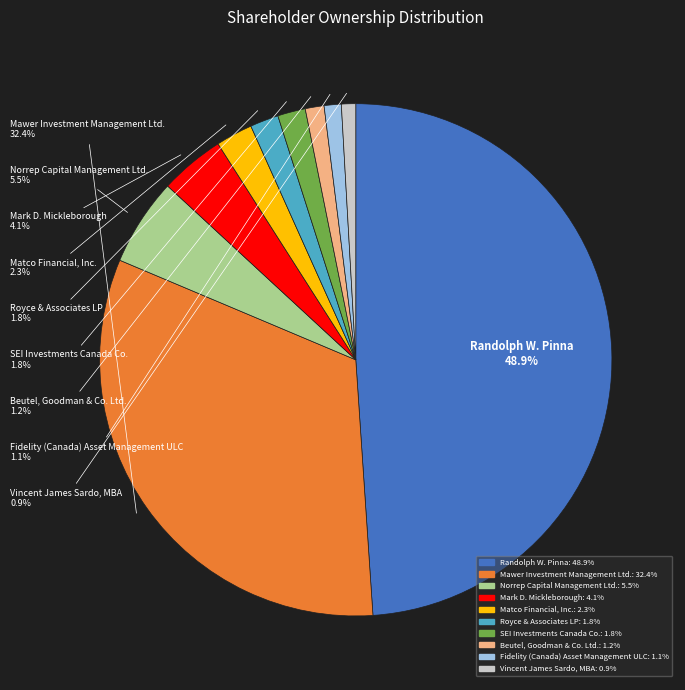

What percentage do SEI Investments Canada Co. and Norrep Capital Management Ltd. together represent?

7.3%